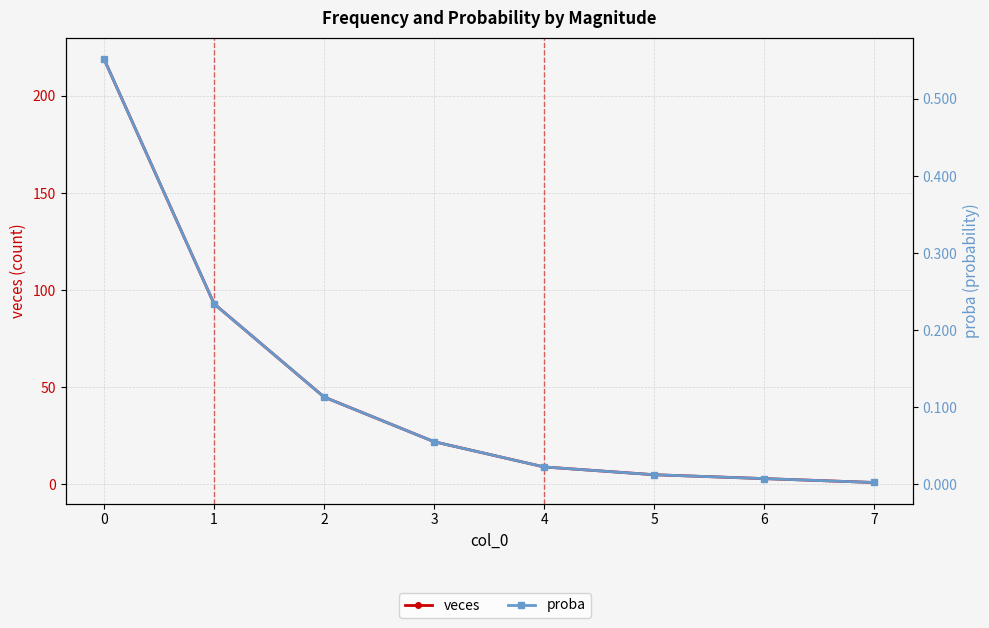

Which series has the widest spread of values?

veces